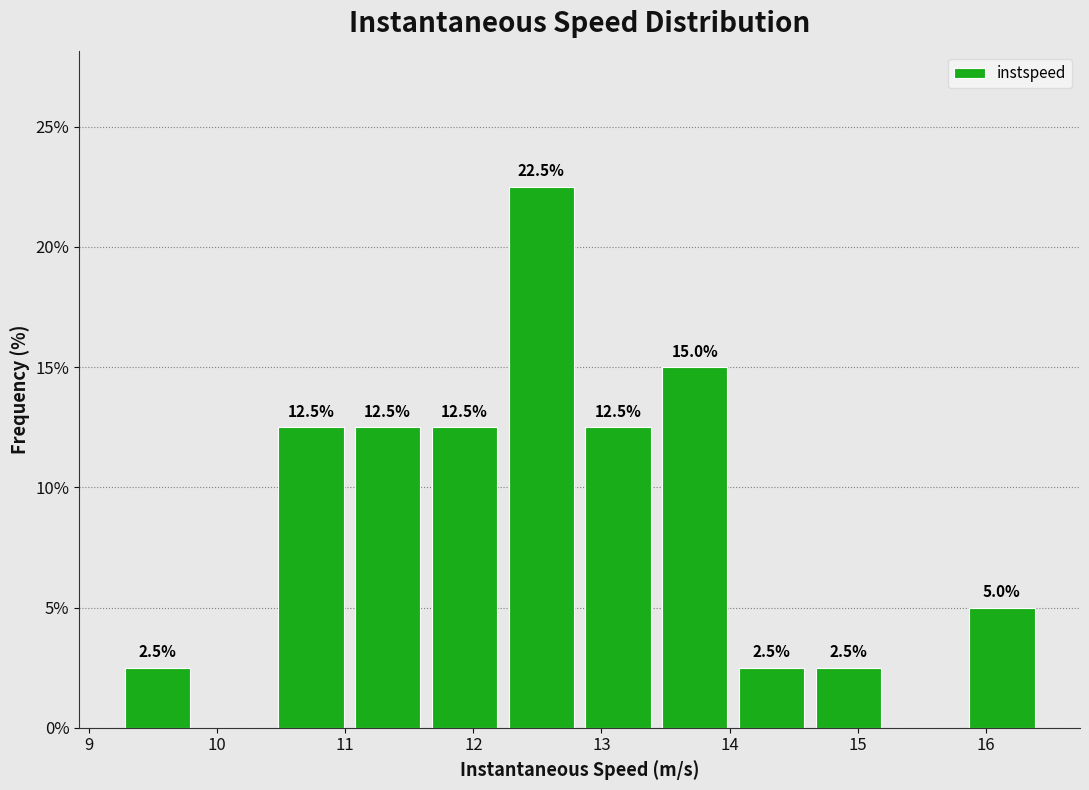

Over which range of the x-axis is the bar tallest?

12.2 to 12.8